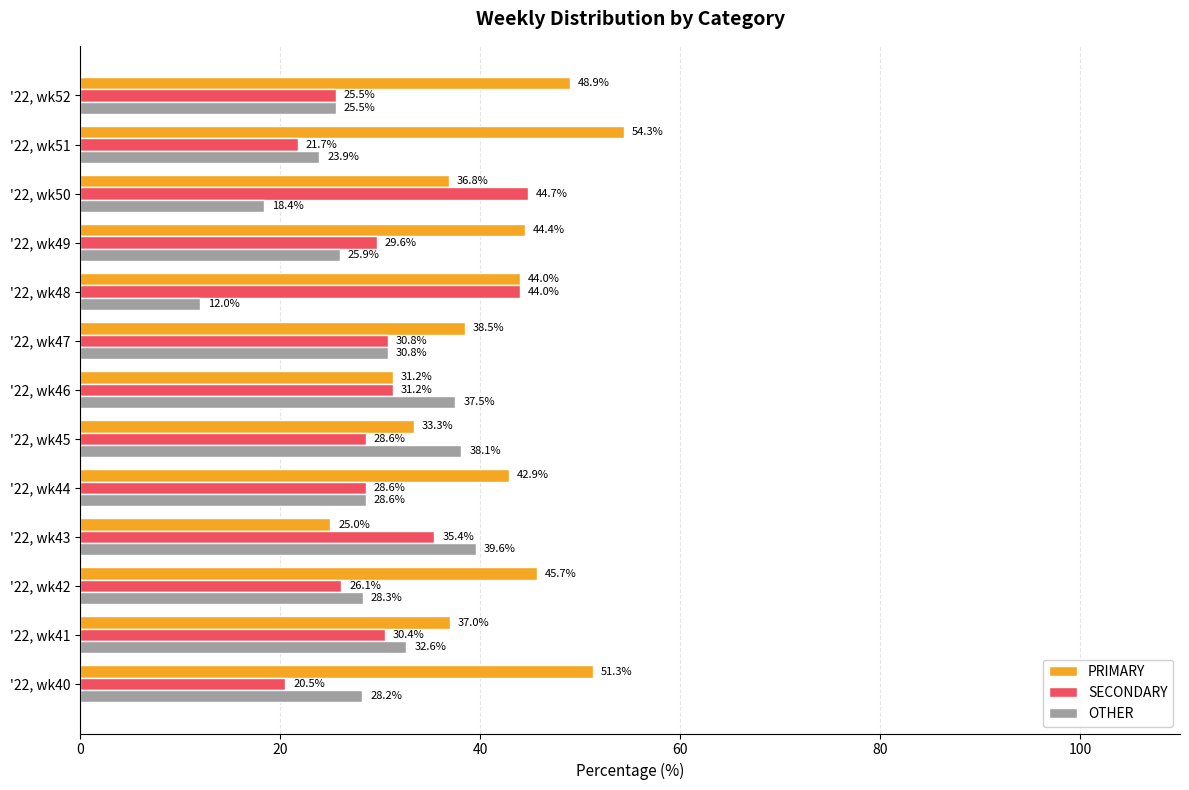

How many series are shown in this chart?

3